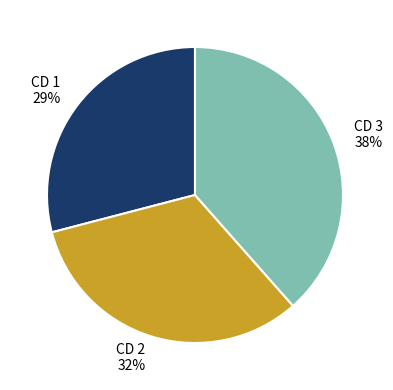

Which category has the smallest portion of the pie?

CD 1